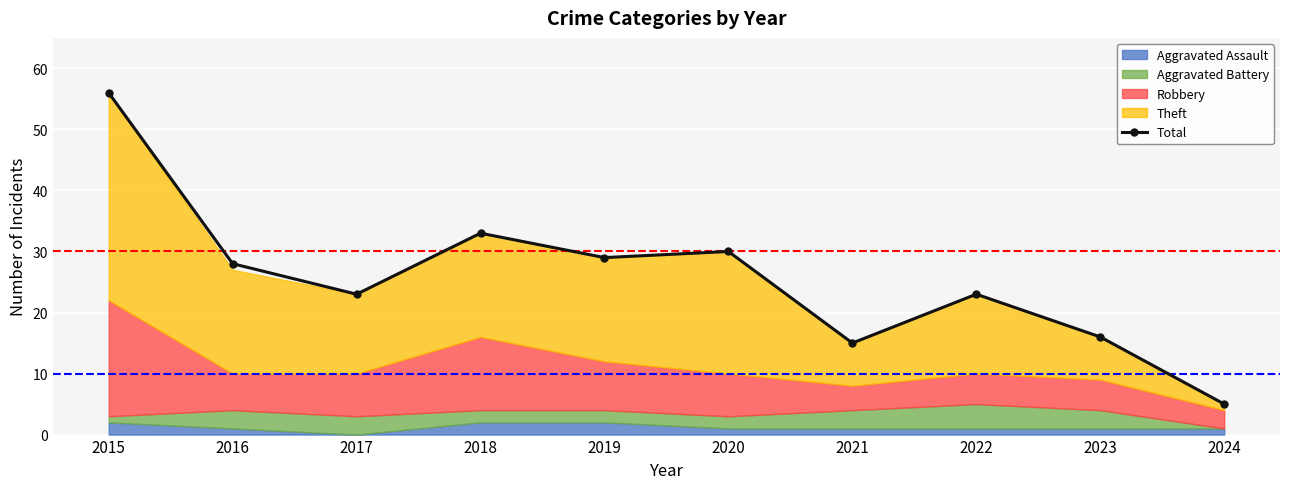

Reading right to left, what are all the values shown in this chart?

5	16	23	15	30	29	33	23	28	56